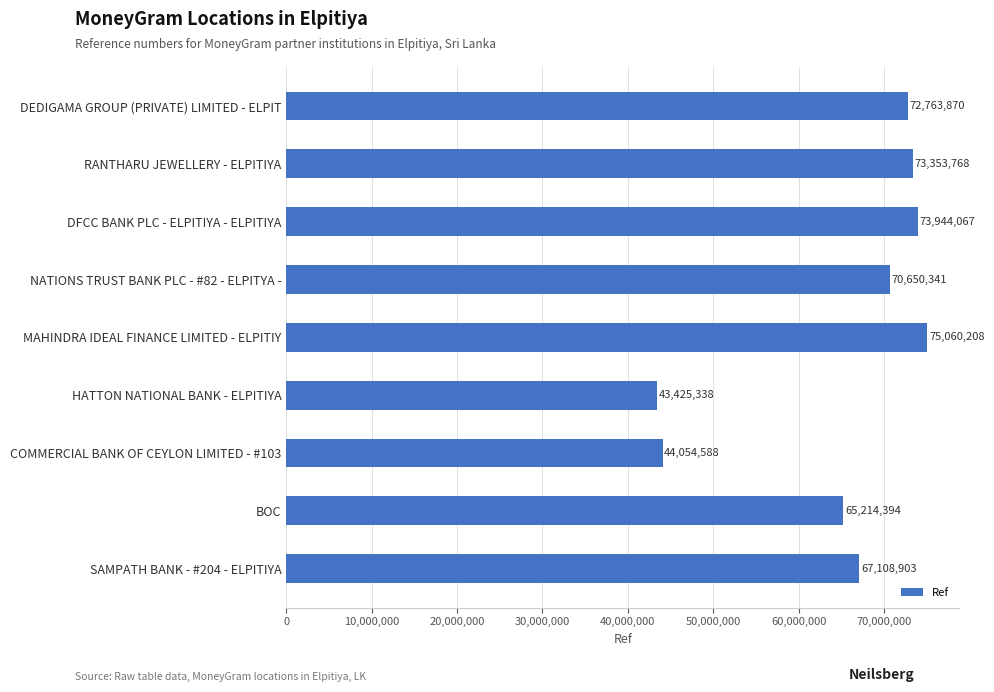

What is the average value?

65063942